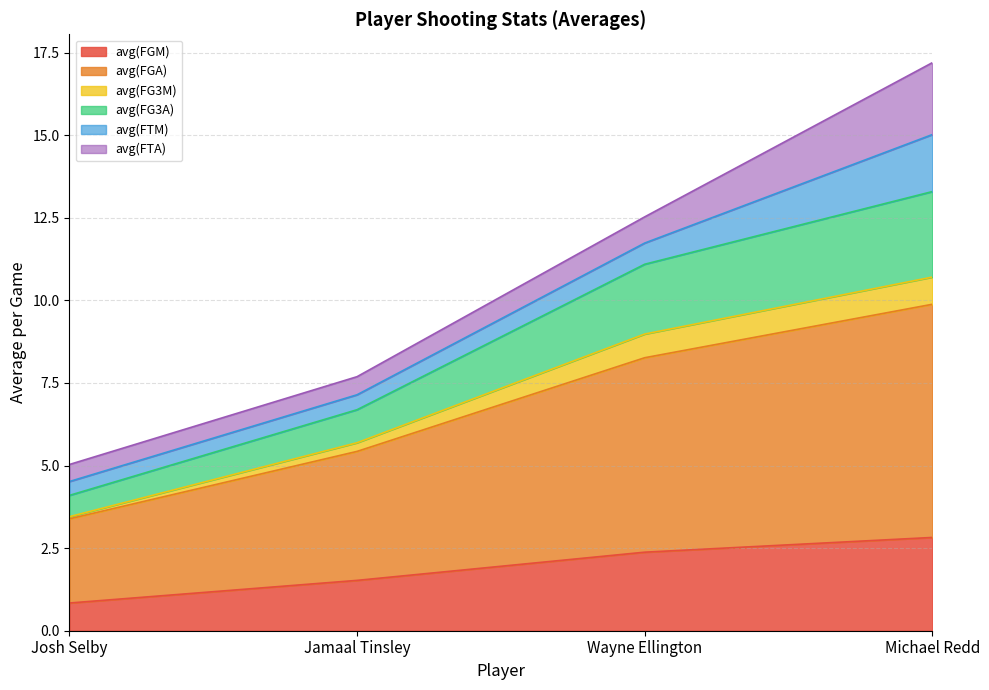

At which category is the sum across all series the highest?

Michael Redd